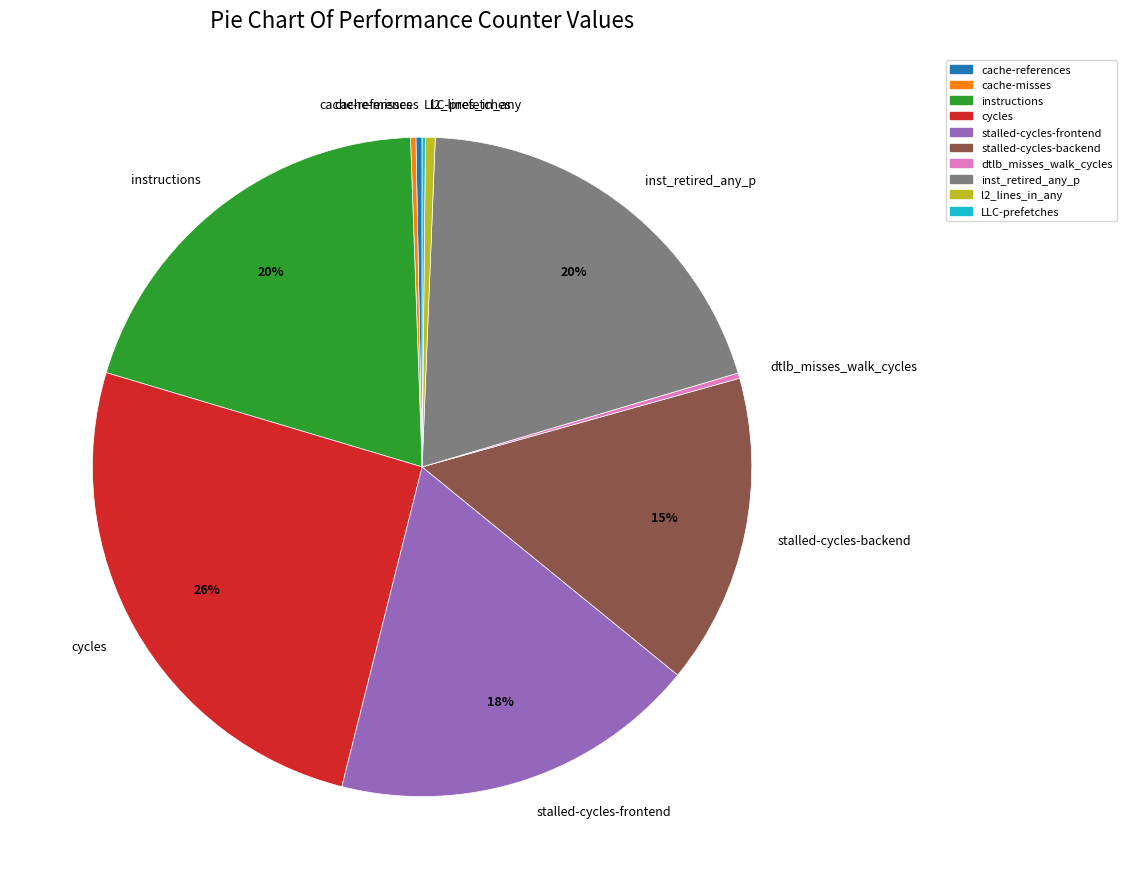

Which has a higher value, stalled-cycles-backend or instructions?

instructions